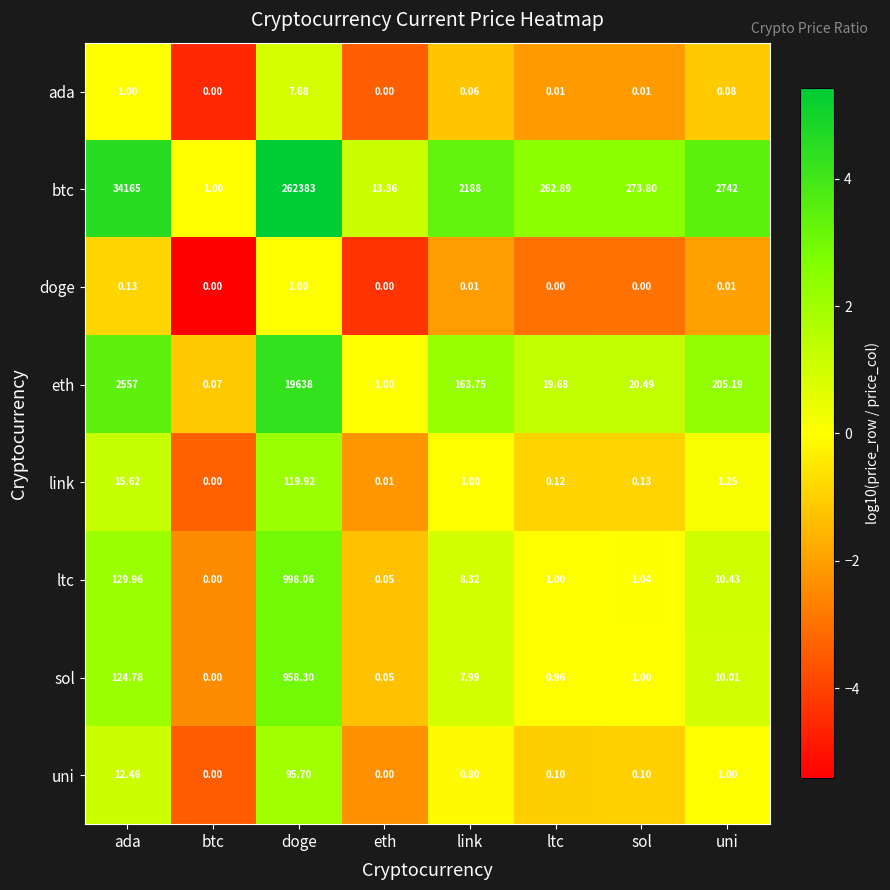

Which series has the largest total across all categories?

btc